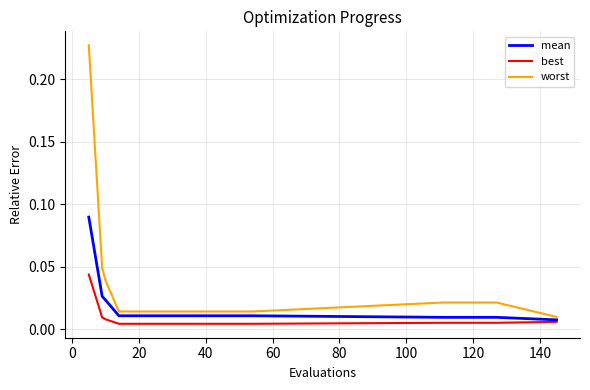

Does the chart have visible grid lines?

Yes